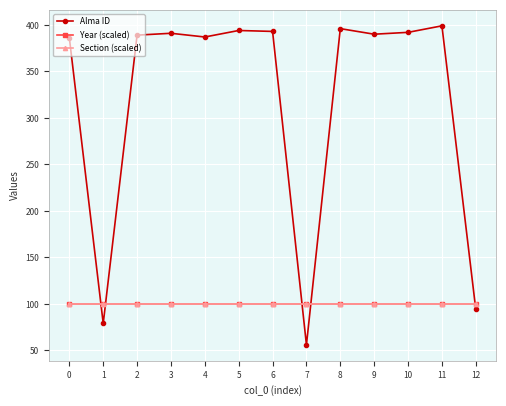

Is this an area chart (filled region under the line)?

No